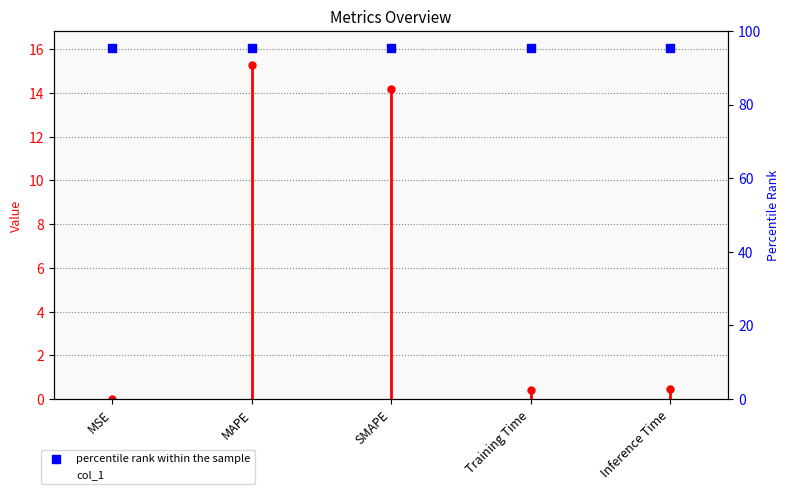

Which series has the largest total across all categories?

percentile rank within the sample